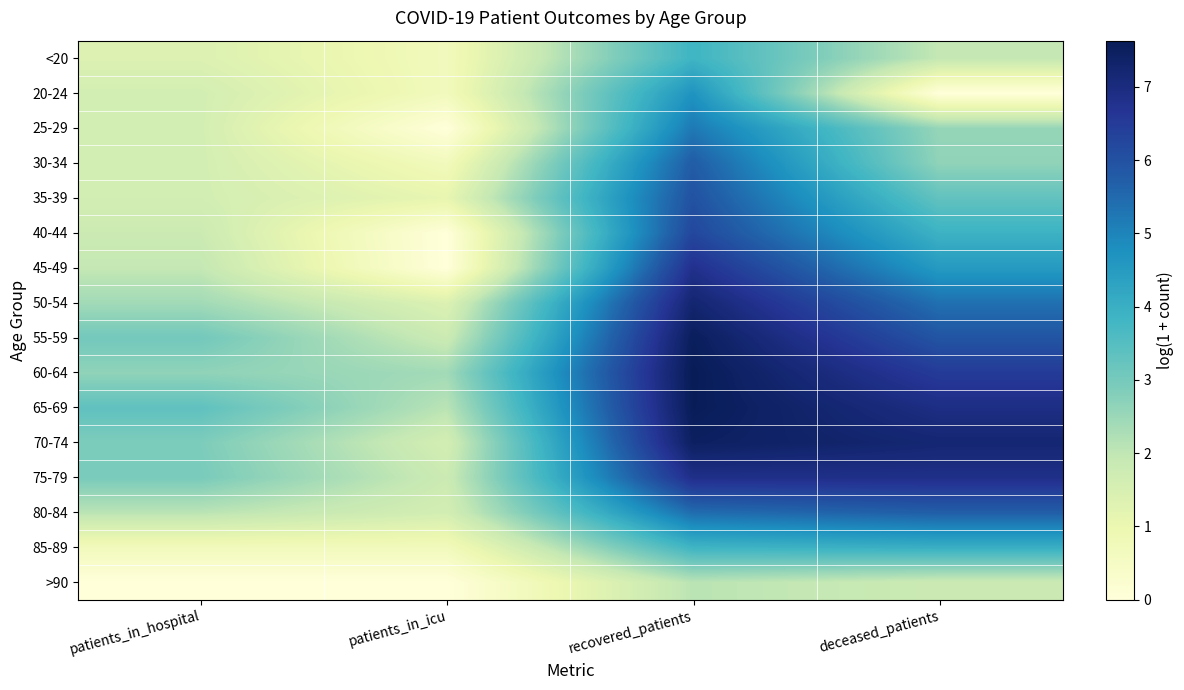

Reading right to left, list all the values displayed in this chart.

<20: deceased_patients=1.9	recovered_patients=3.9	patients_in_icu=0.7	patients_in_hospital=1.4
20-24: deceased_patients=0.0	recovered_patients=4.7	patients_in_icu=0.7	patients_in_hospital=1.6
25-29: deceased_patients=2.6	recovered_patients=5.2	patients_in_icu=0.0	patients_in_hospital=1.6
30-34: deceased_patients=2.6	recovered_patients=5.8	patients_in_icu=0.7	patients_in_hospital=1.6
35-39: deceased_patients=3.3	recovered_patients=6.0	patients_in_icu=1.1	patients_in_hospital=1.6
40-44: deceased_patients=3.9	recovered_patients=6.2	patients_in_icu=0.0	patients_in_hospital=1.8
45-49: deceased_patients=4.5	recovered_patients=6.8	patients_in_icu=0.0	patients_in_hospital=1.9
50-54: deceased_patients=5.4	recovered_patients=7.2	patients_in_icu=1.4	patients_in_hospital=2.4
55-59: deceased_patients=5.9	recovered_patients=7.5	patients_in_icu=1.8	patients_in_hospital=3.0
60-64: deceased_patients=6.5	recovered_patients=7.6	patients_in_icu=2.4	patients_in_hospital=2.6
65-69: deceased_patients=6.9	recovered_patients=7.6	patients_in_icu=2.1	patients_in_hospital=3.3
70-74: deceased_patients=7.2	recovered_patients=7.5	patients_in_icu=1.6	patients_in_hospital=2.9
75-79: deceased_patients=6.9	recovered_patients=6.8	patients_in_icu=1.8	patients_in_hospital=2.9
80-84: deceased_patients=5.7	recovered_patients=5.4	patients_in_icu=1.6	patients_in_hospital=2.1
85-89: deceased_patients=4.0	recovered_patients=3.9	patients_in_icu=0.7	patients_in_hospital=0.7
>90: deceased_patients=1.8	recovered_patients=2.1	patients_in_icu=0.0	patients_in_hospital=0.0